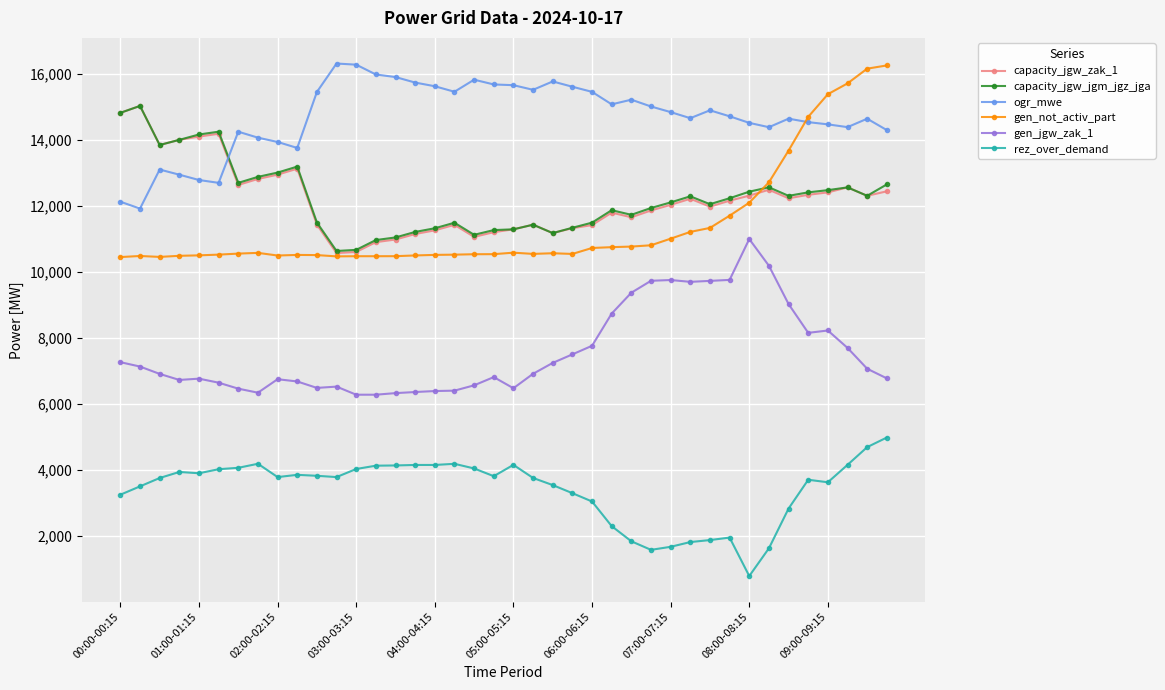

True or false: capacity_jgw_jgm_jgz_jga and gen_jgw_zak_1 intersect in this chart.

False